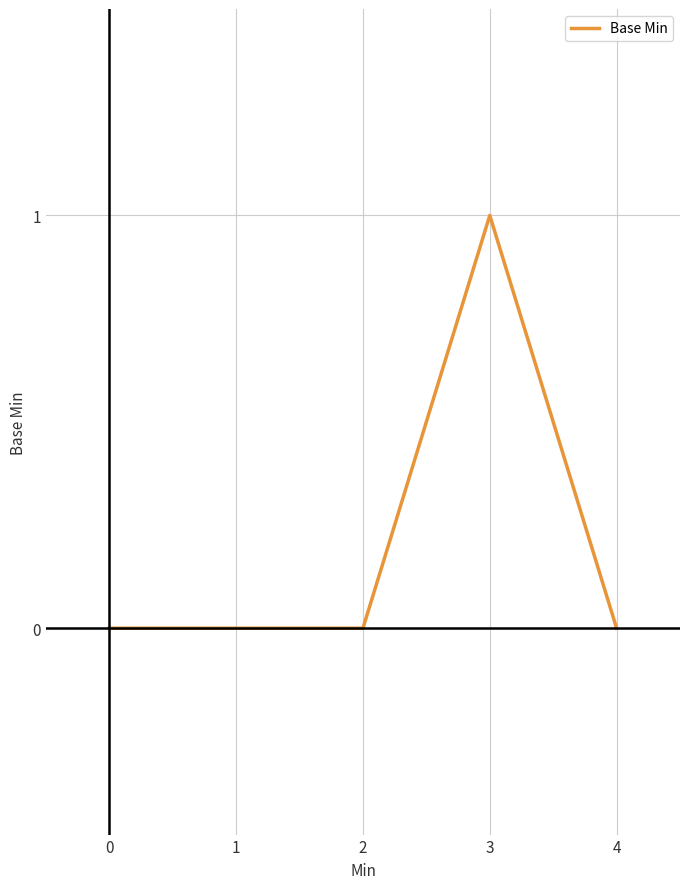

Between 4 and 3, which is larger?

3